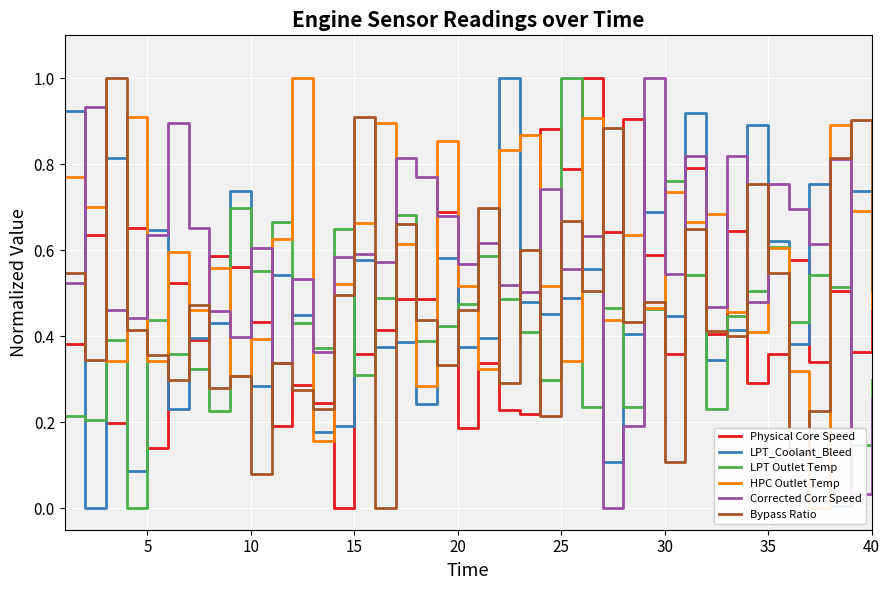

How many times do Bypass Ratio and LPT_Coolant_Bleed cross each other?

20